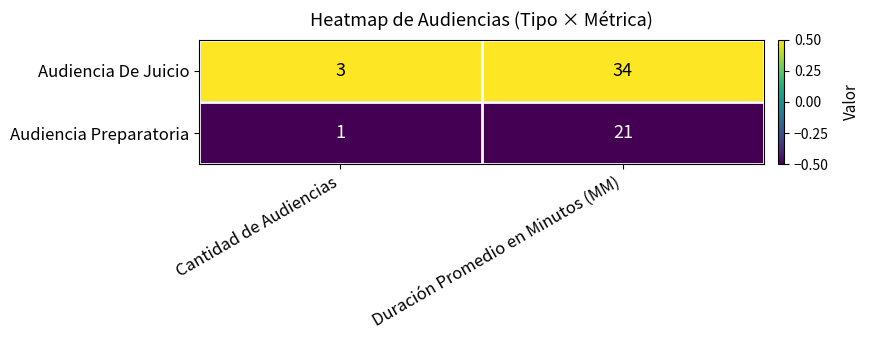

Is it true that Audiencia De Juicio equals 3 at Cantidad de Audiencias?

True